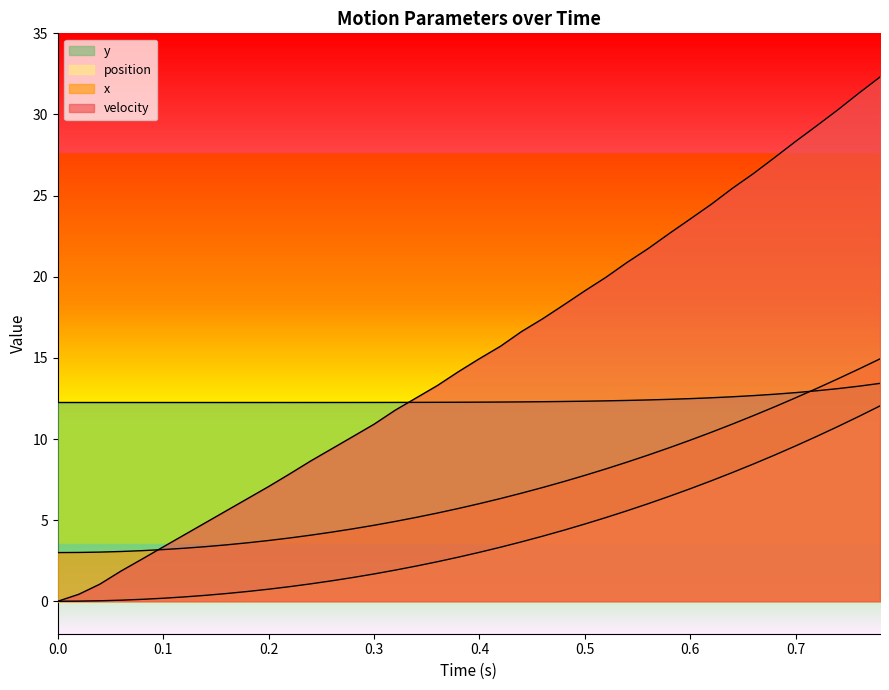

At how many categories does at least one series exceed 13?

22